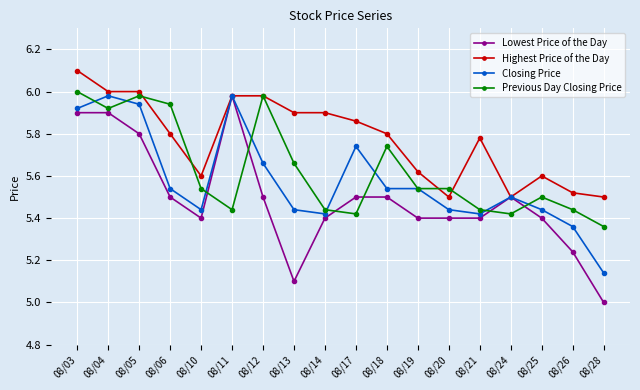

Which series has the widest spread of values?

Lowest Price of the Day